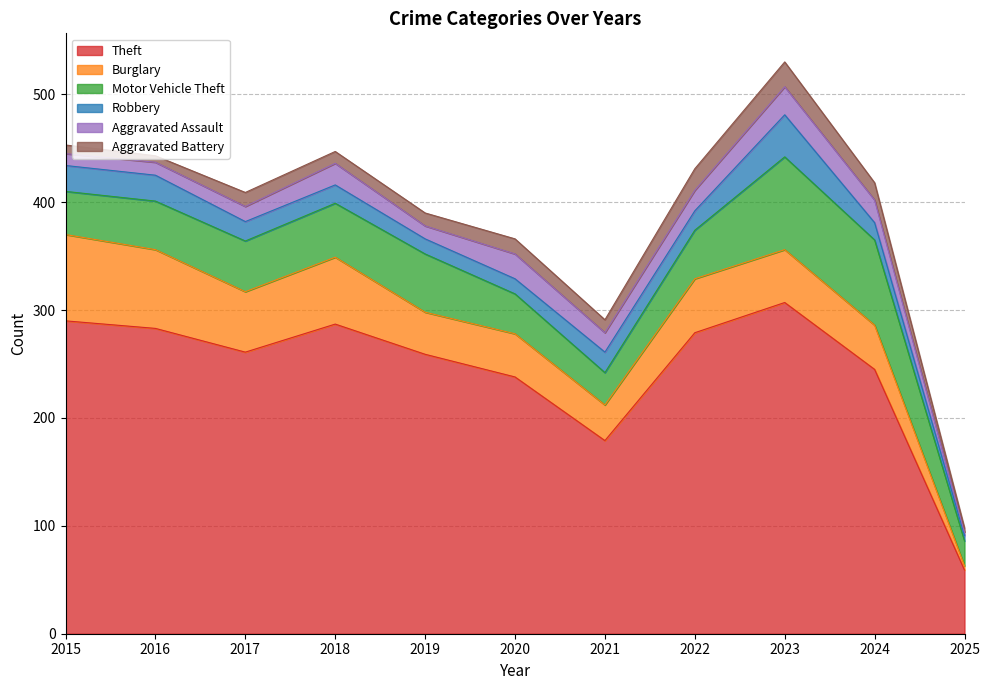

What is the sum of all Aggravated Battery values?

139